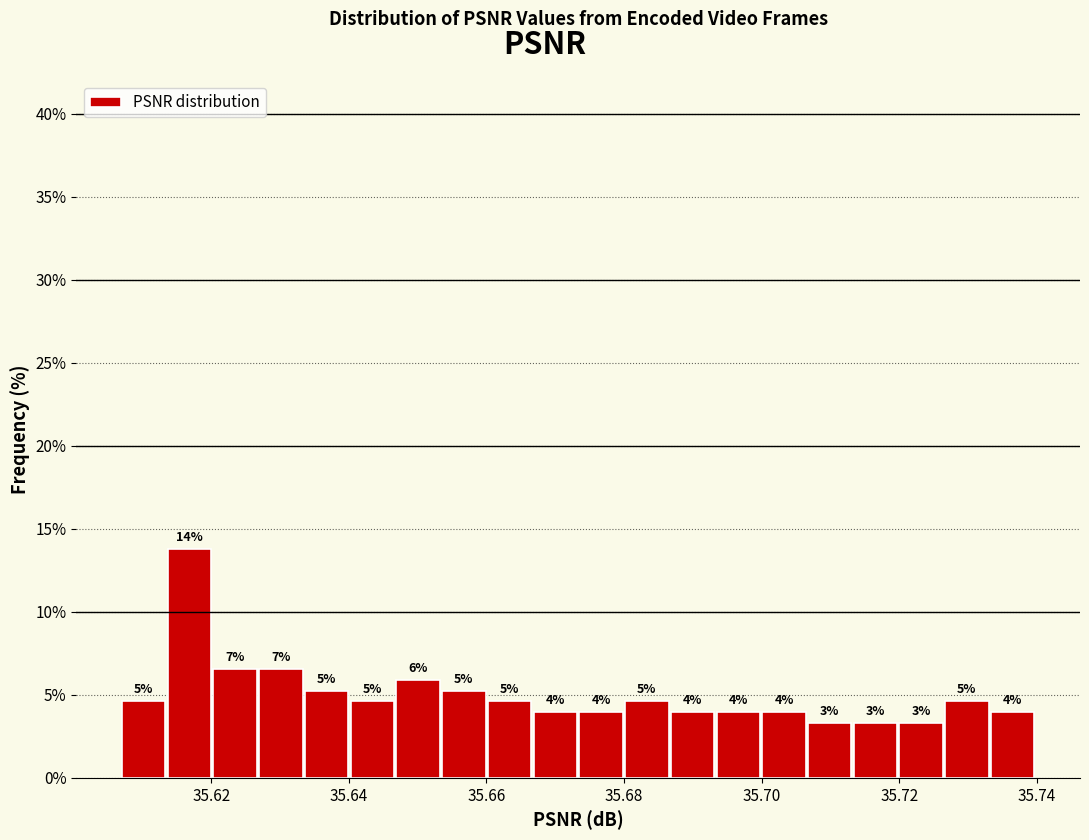

Around what value on the x-axis is the tallest bar? Give the approximate position of its centre, as read against the axis.

35.616